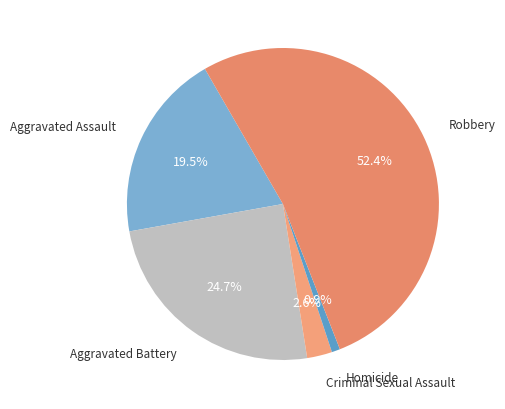

Rank the categories by value from highest to lowest.

Robbery, Aggravated Battery, Aggravated Assault, Criminal Sexual Assault, Homicide